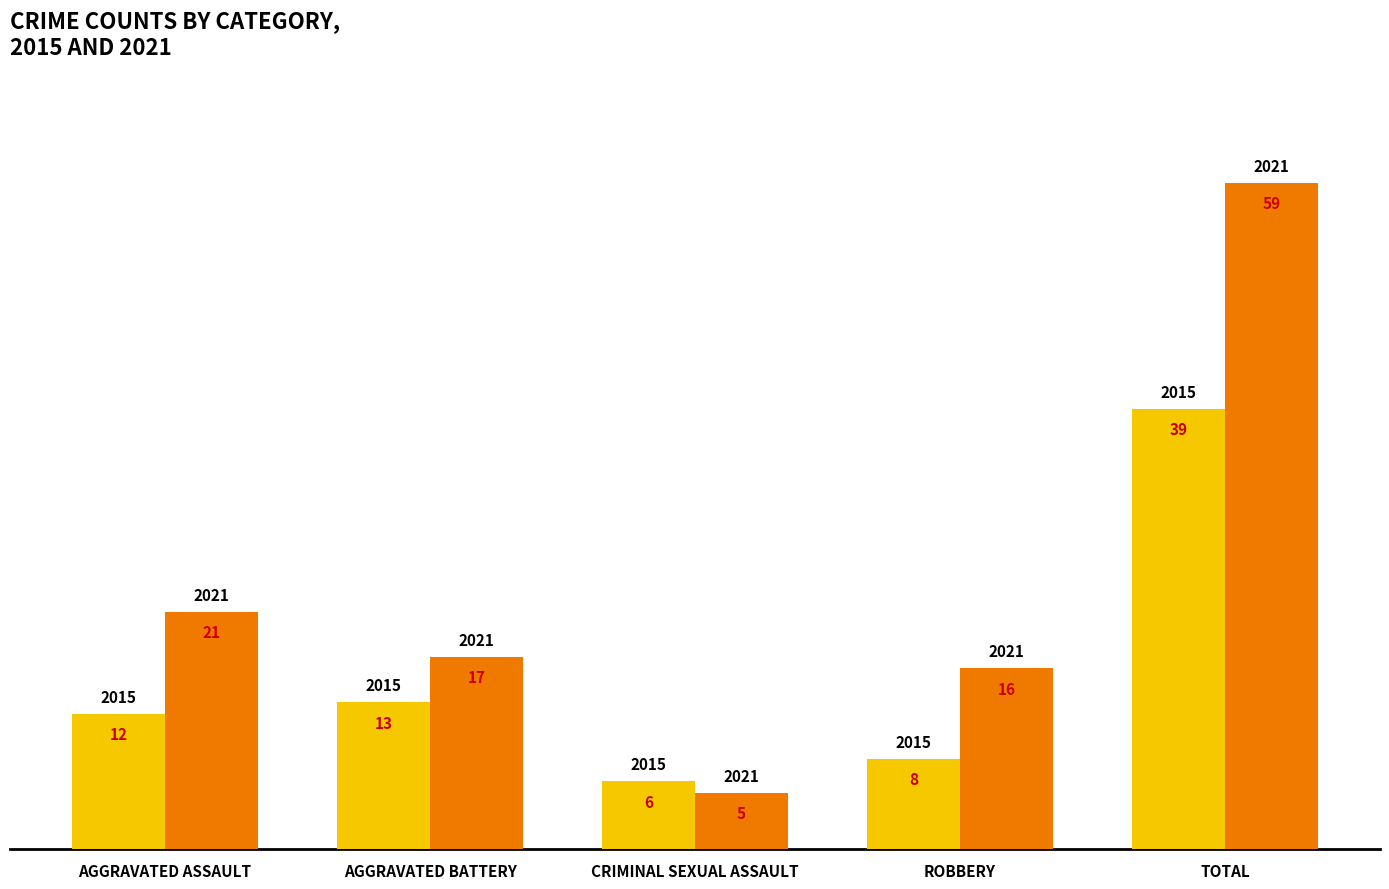

Reading right to left, list all the values displayed in this chart.

2015: TOTAL=39	ROBBERY=8	CRIMINAL SEXUAL ASSAULT=6	AGGRAVATED BATTERY=13	AGGRAVATED ASSAULT=12
2021: TOTAL=59	ROBBERY=16	CRIMINAL SEXUAL ASSAULT=5	AGGRAVATED BATTERY=17	AGGRAVATED ASSAULT=21